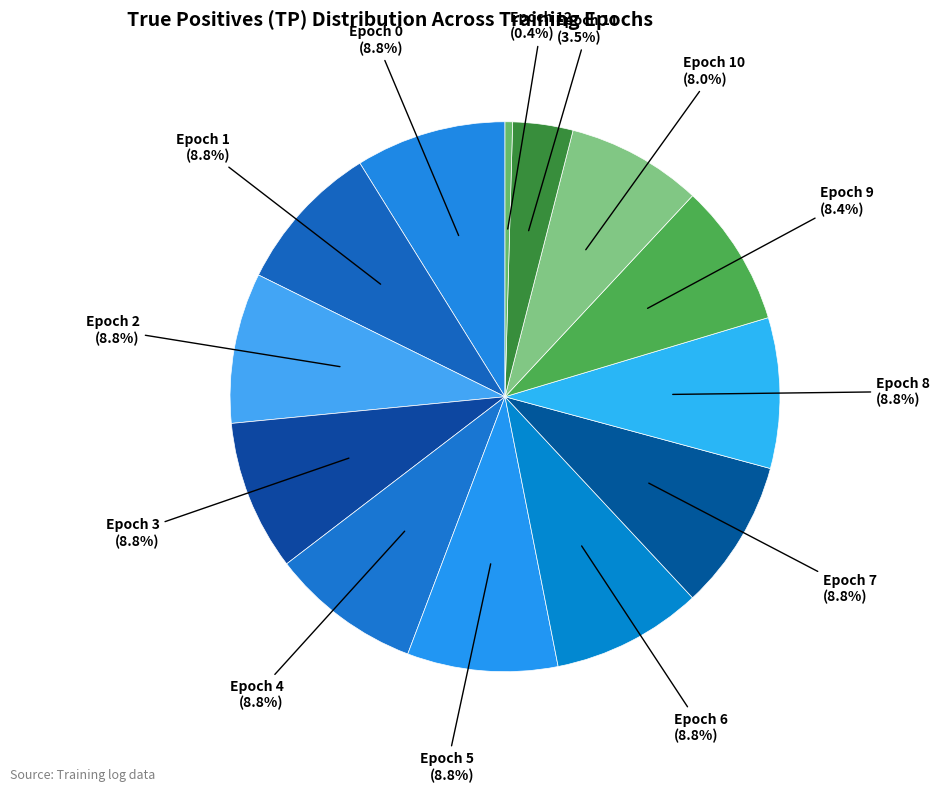

What is the smallest slice in the pie chart?

Epoch 13+